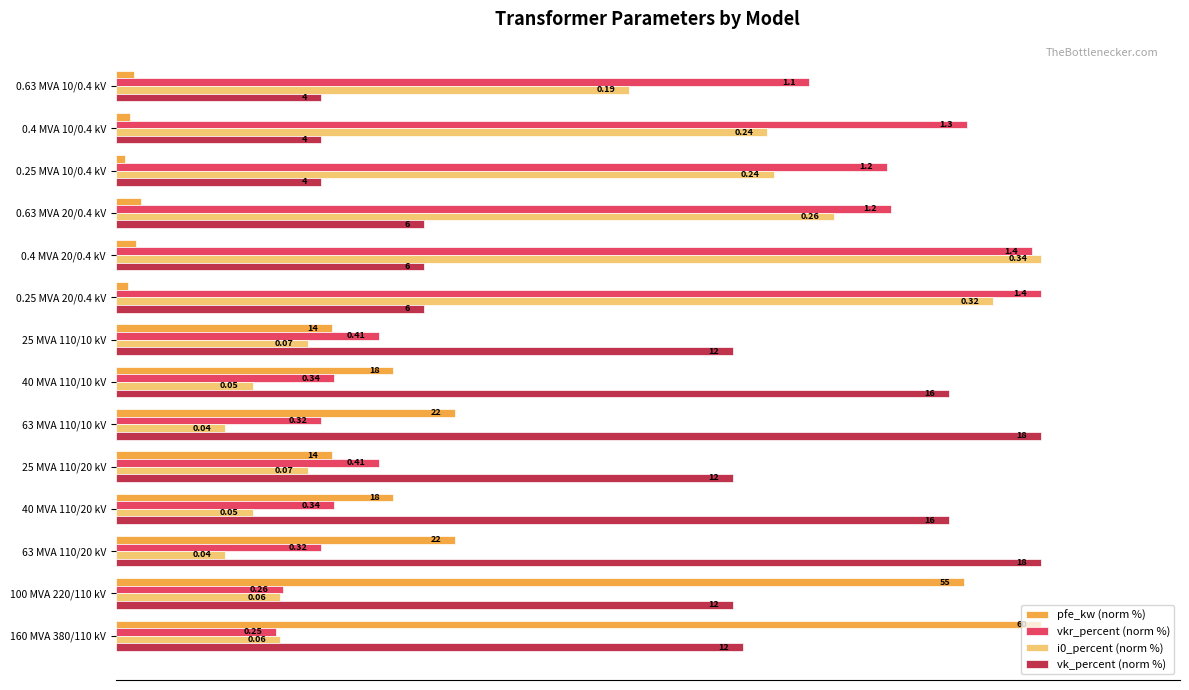

What are all the series names shown in the legend?

pfe_kw (norm %), vkr_percent (norm %), i0_percent (norm %), vk_percent (norm %)